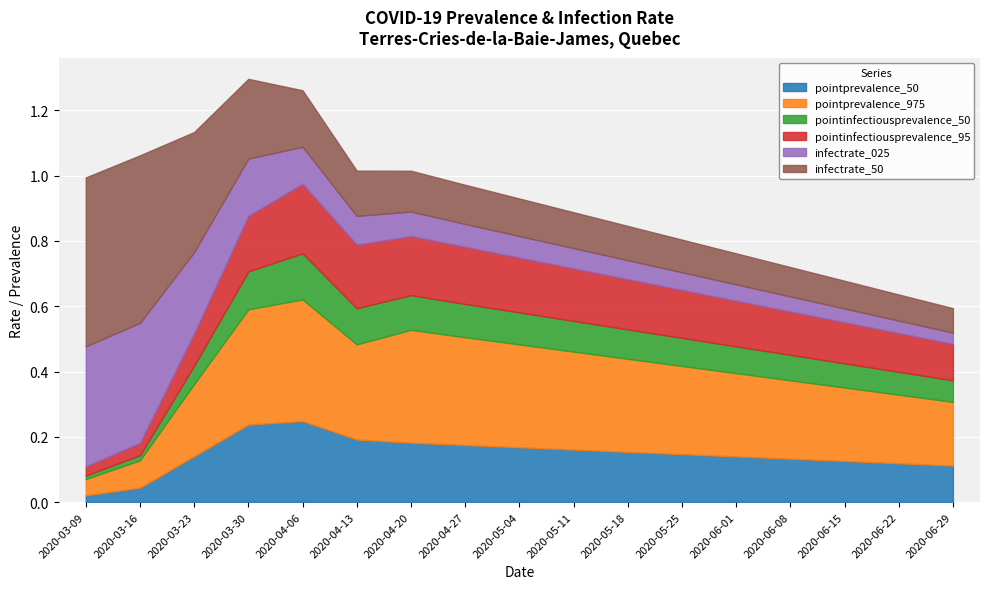

True or false: pointprevalence_975 has a value of 0.4 at 2020-04-06.

True